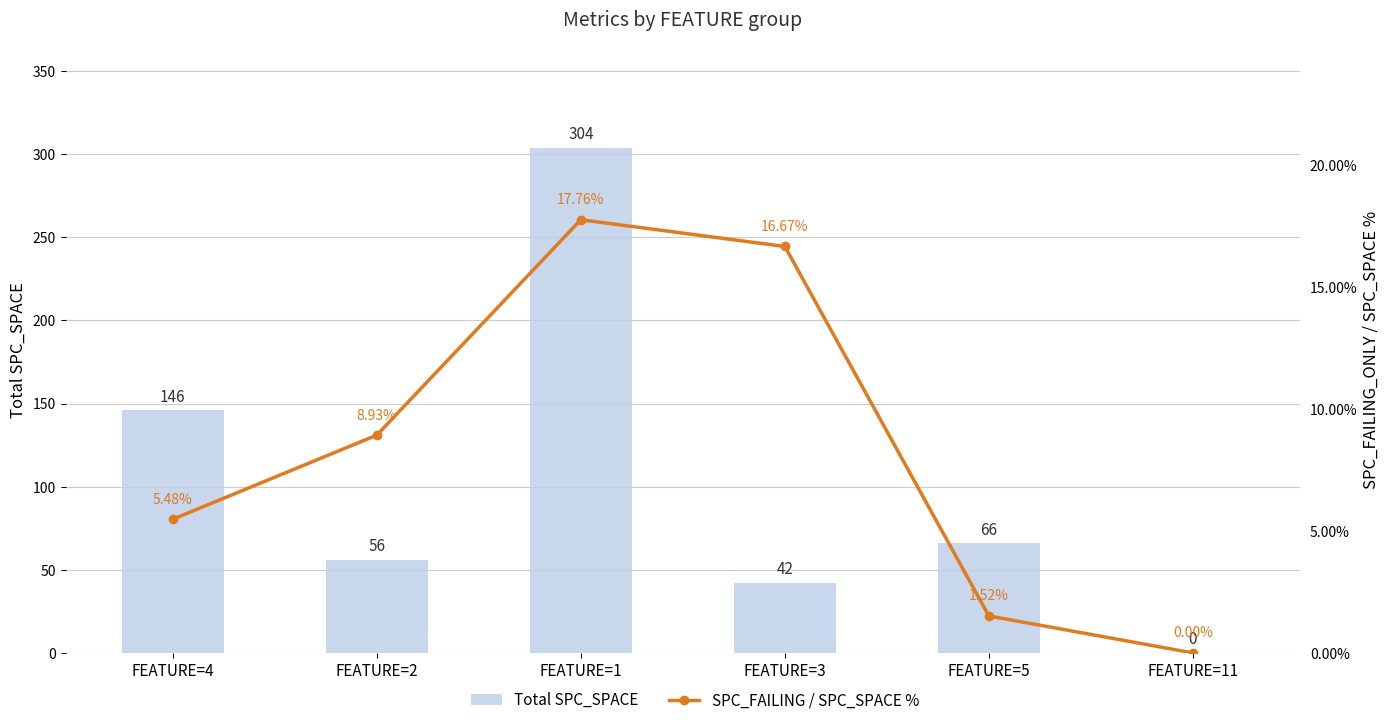

At which category is the sum across all series the highest?

FEATURE=1